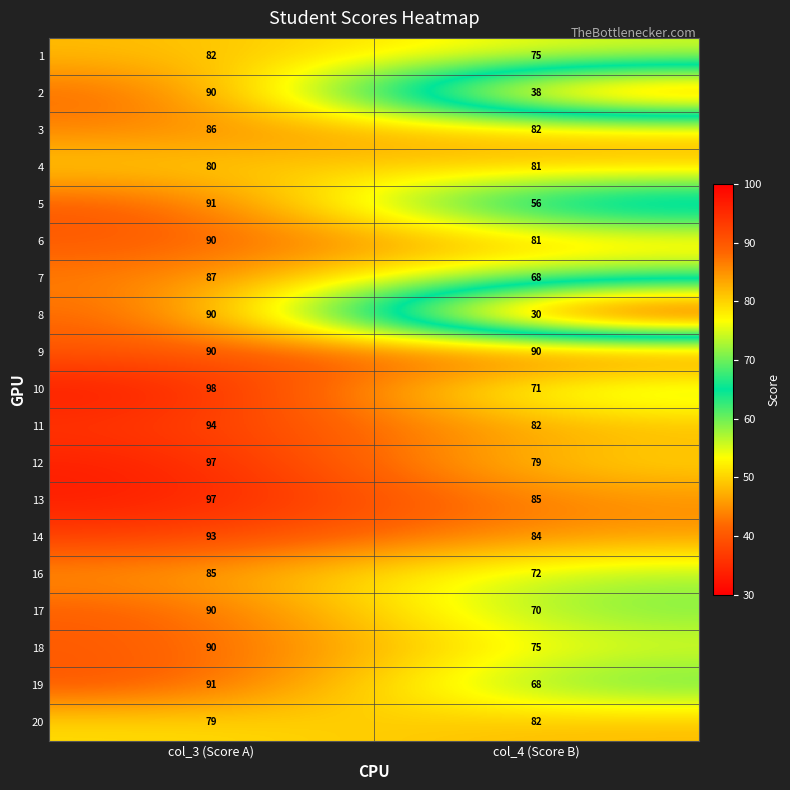

Is the value of 14 at col_4 (Score B) greater than the value of 4 at col_3 (Score A)?

Yes